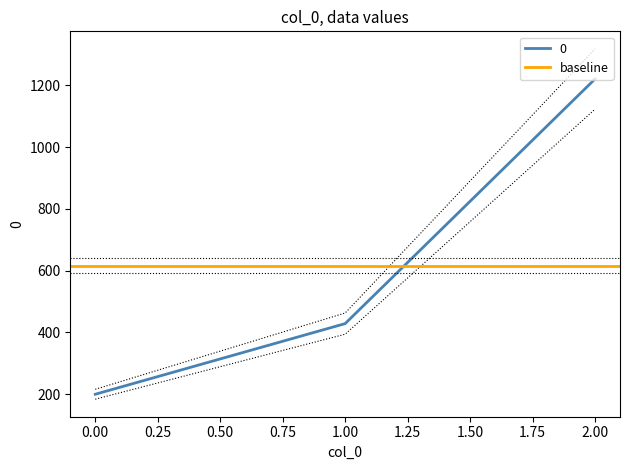

What is the maximum value for 0?

1220.0